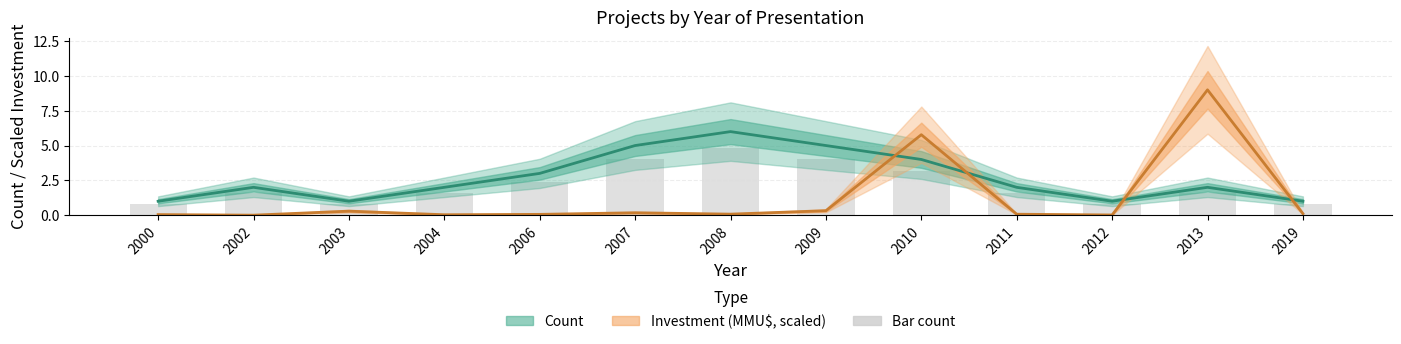

List the series in order of their peak value, highest first.

Investment (MMU$, scaled), Count, Bar count